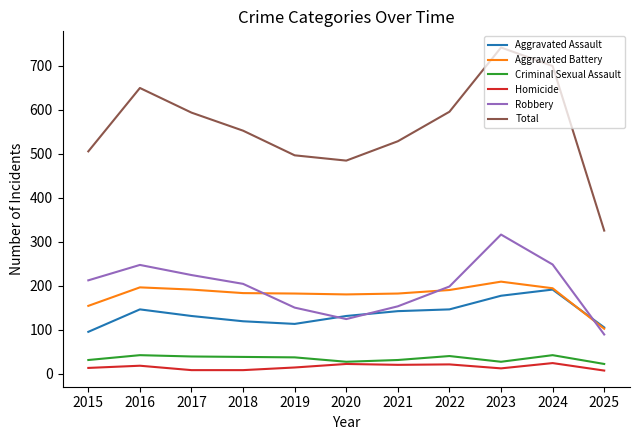

Which series changed the most between 2021 and 2022?

Total